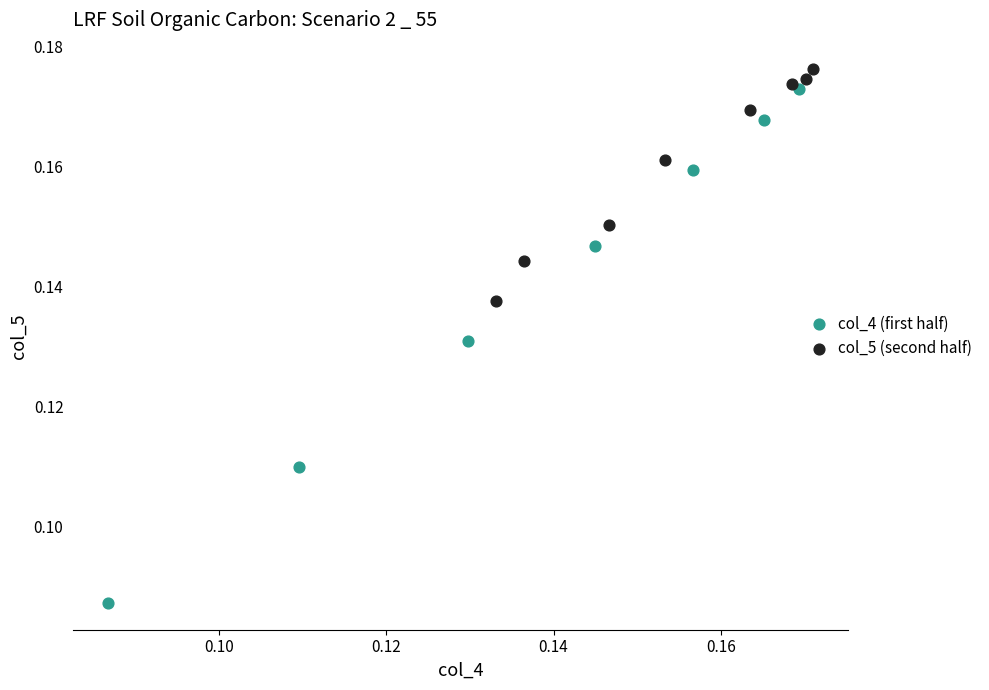

Which series contains the lowest Y value?

col_4 (first half)